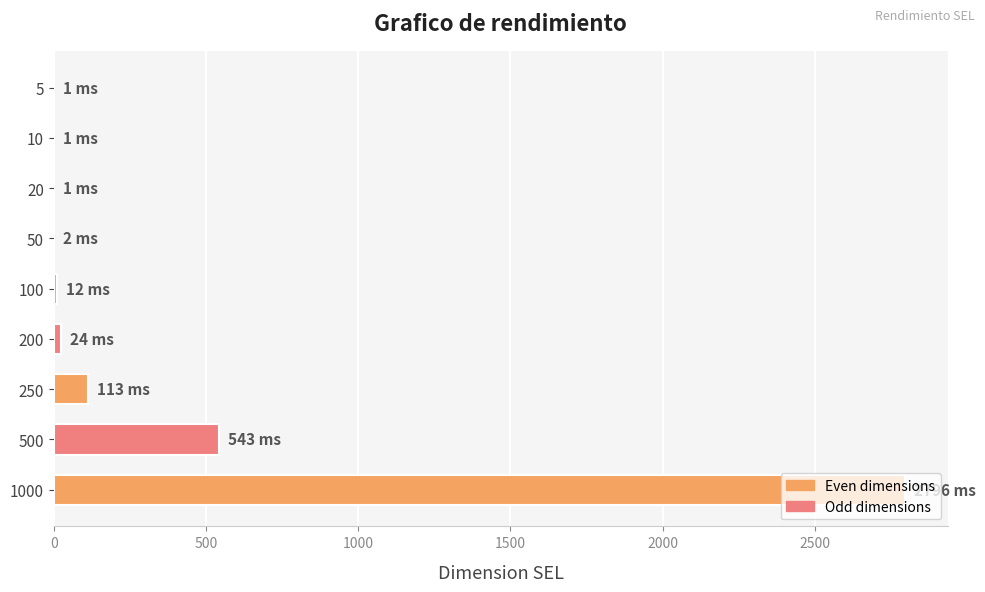

Count the number of categories in the chart.

9